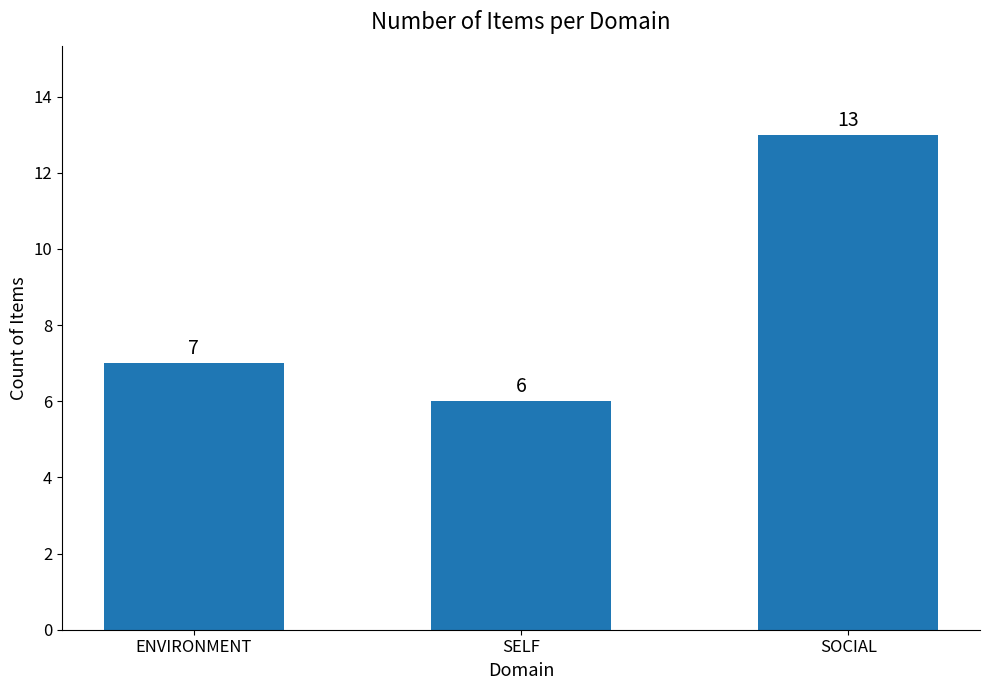

The value at SOCIAL is 13. True or false?

True